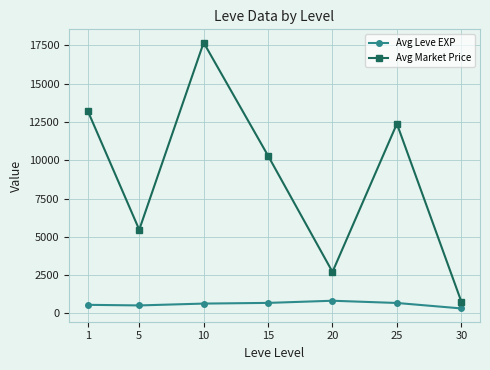

List the series in order of their peak value, lowest first.

Avg Leve EXP, Avg Market Price